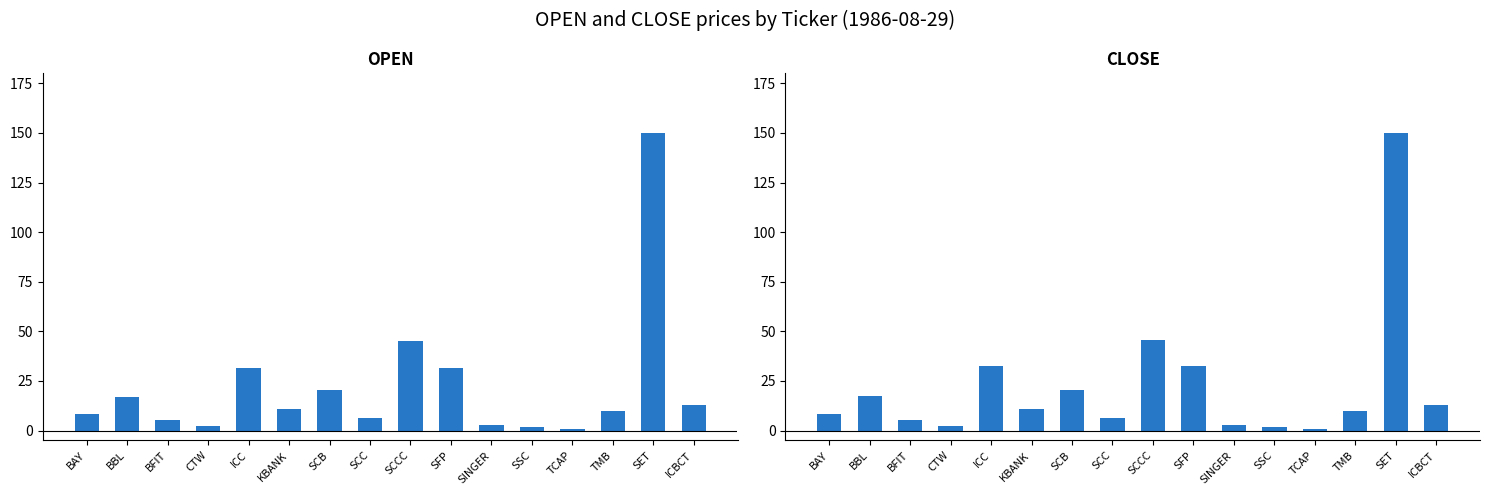

Reading left to right, what are all the values shown in this chart?

<OPEN>: 8.3	17.1	5.4	2.2	31.4	11.0	20.3	6.2	45.2	31.5	2.6	1.7	0.9	10.1	149.8	12.6
<CLOSE>: 8.3	17.4	5.4	2.2	32.7	11.0	20.3	6.2	45.5	32.7	2.6	1.7	1.0	10.1	149.8	12.8